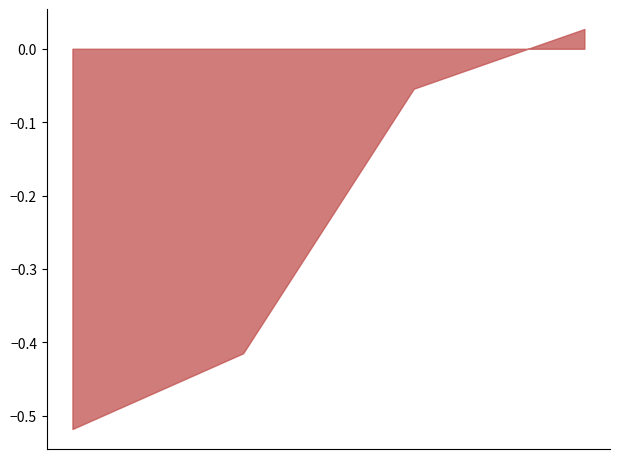

True or false: there are more than 1 points higher than both neighbors.

False